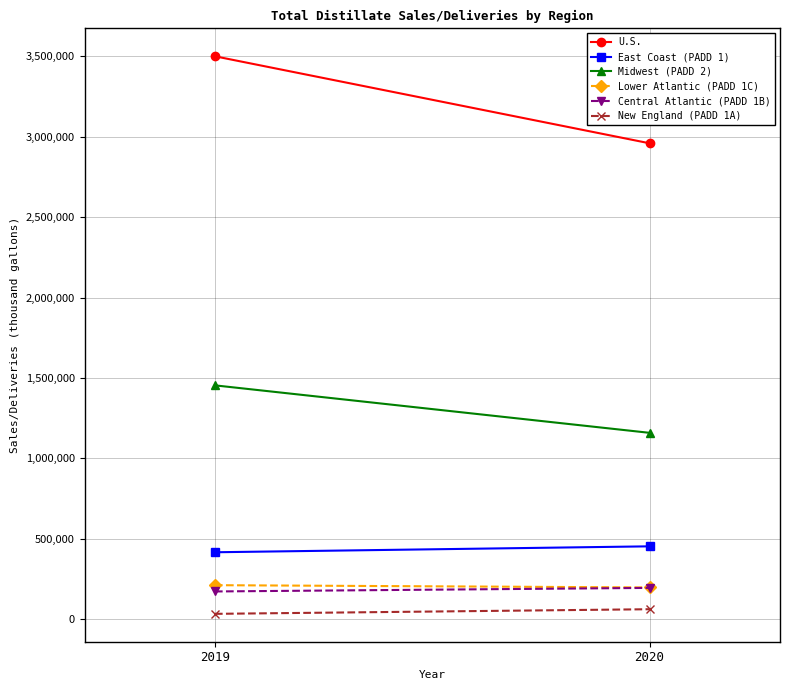

Is it true that Lower Atlantic (PADD 1C) equals 144263 at 2019?

False